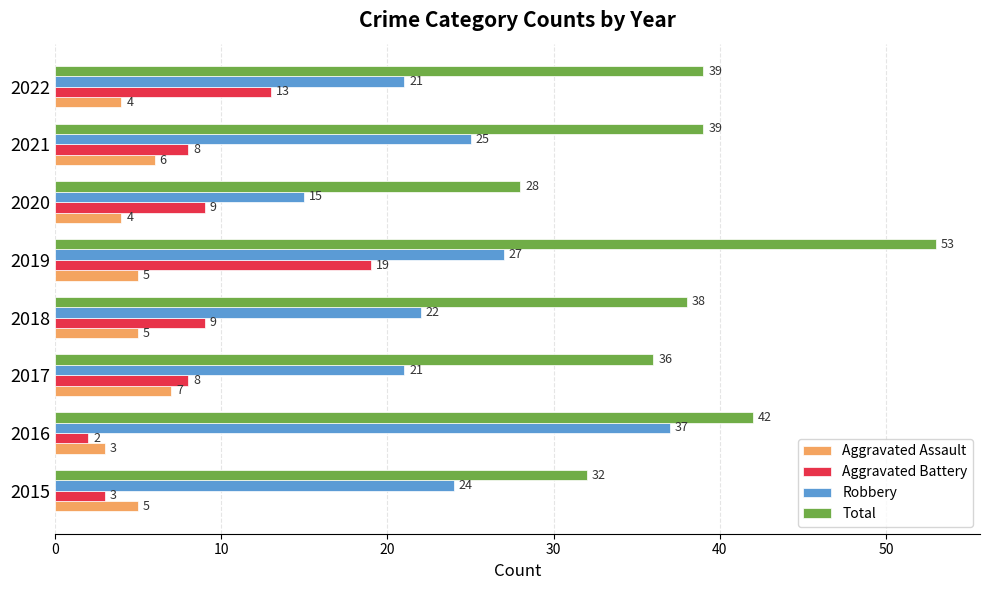

True or false: Robbery has a value of 21 at 2017.

True